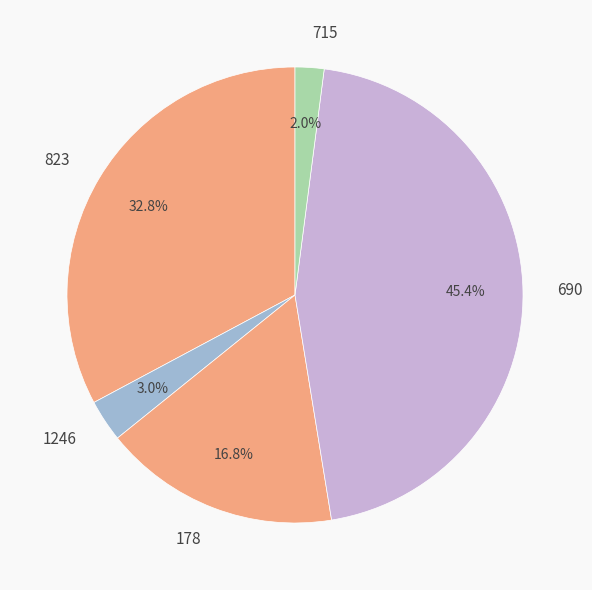

Which category has the smallest portion of the pie?

715